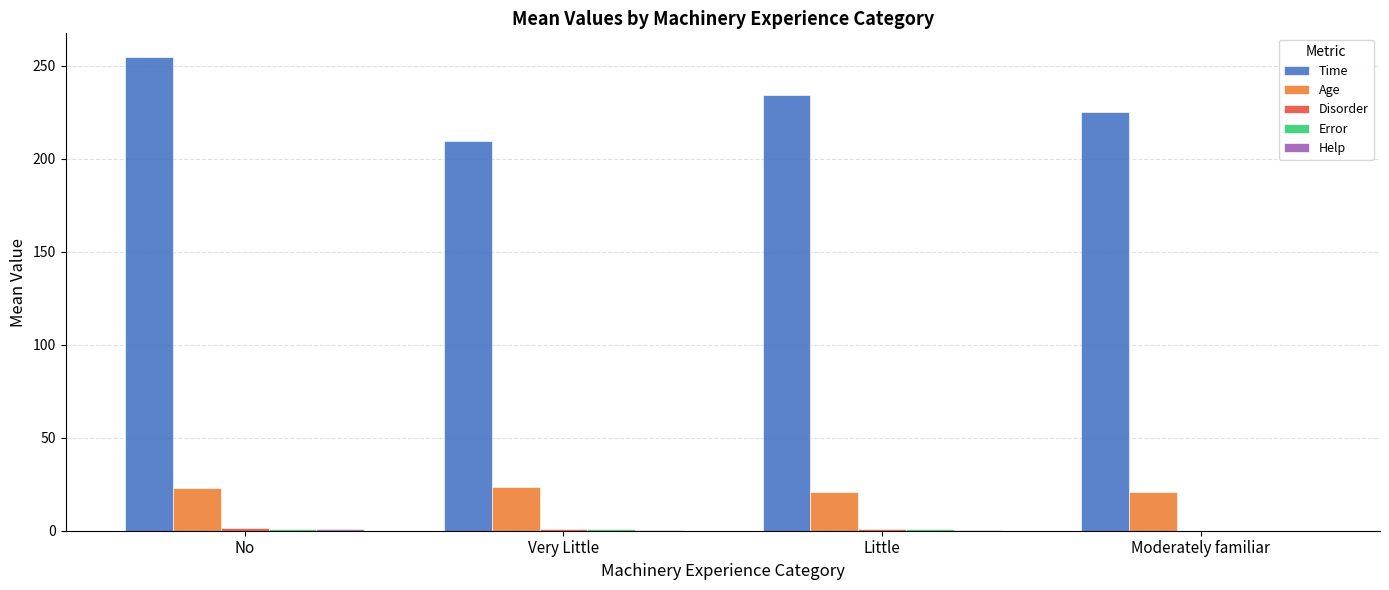

What is the maximum value shown in the chart?

254.6